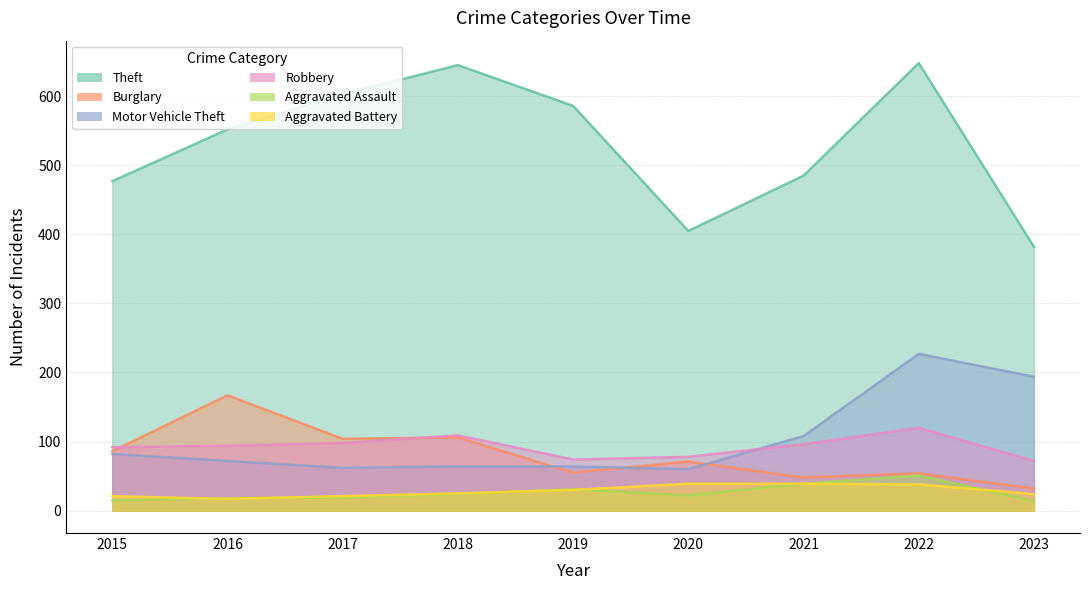

What is the value of the Robbery point at the 7th from the left?

96